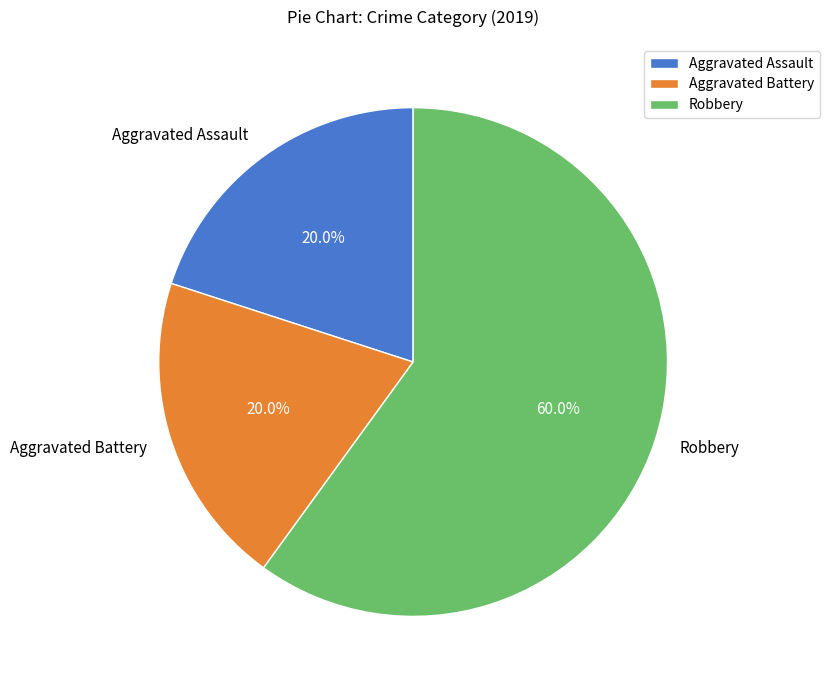

To the nearest percent, what is the average slice percentage?

33%